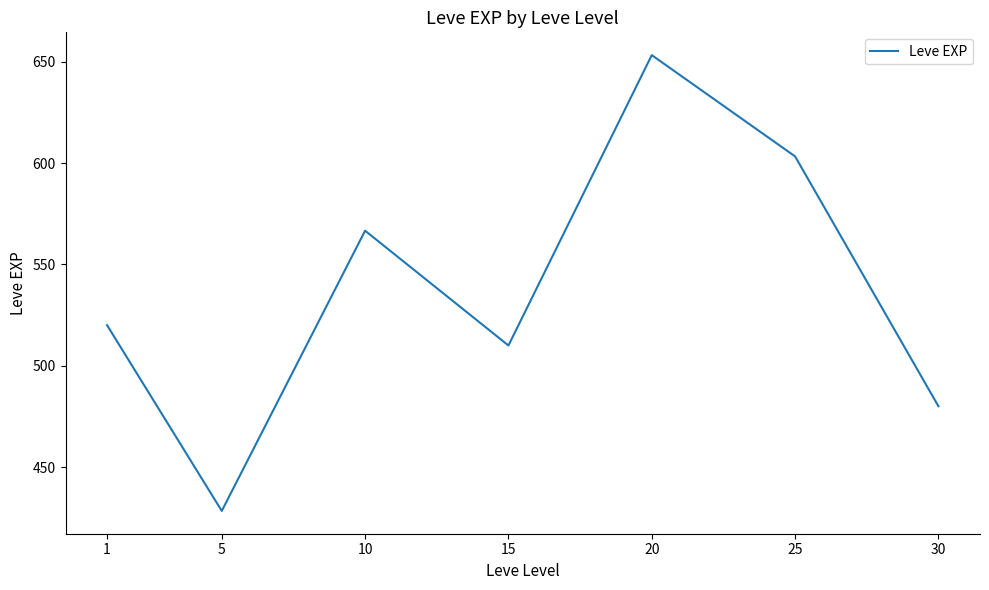

Is it true that the value at 25 is 932.7?

False